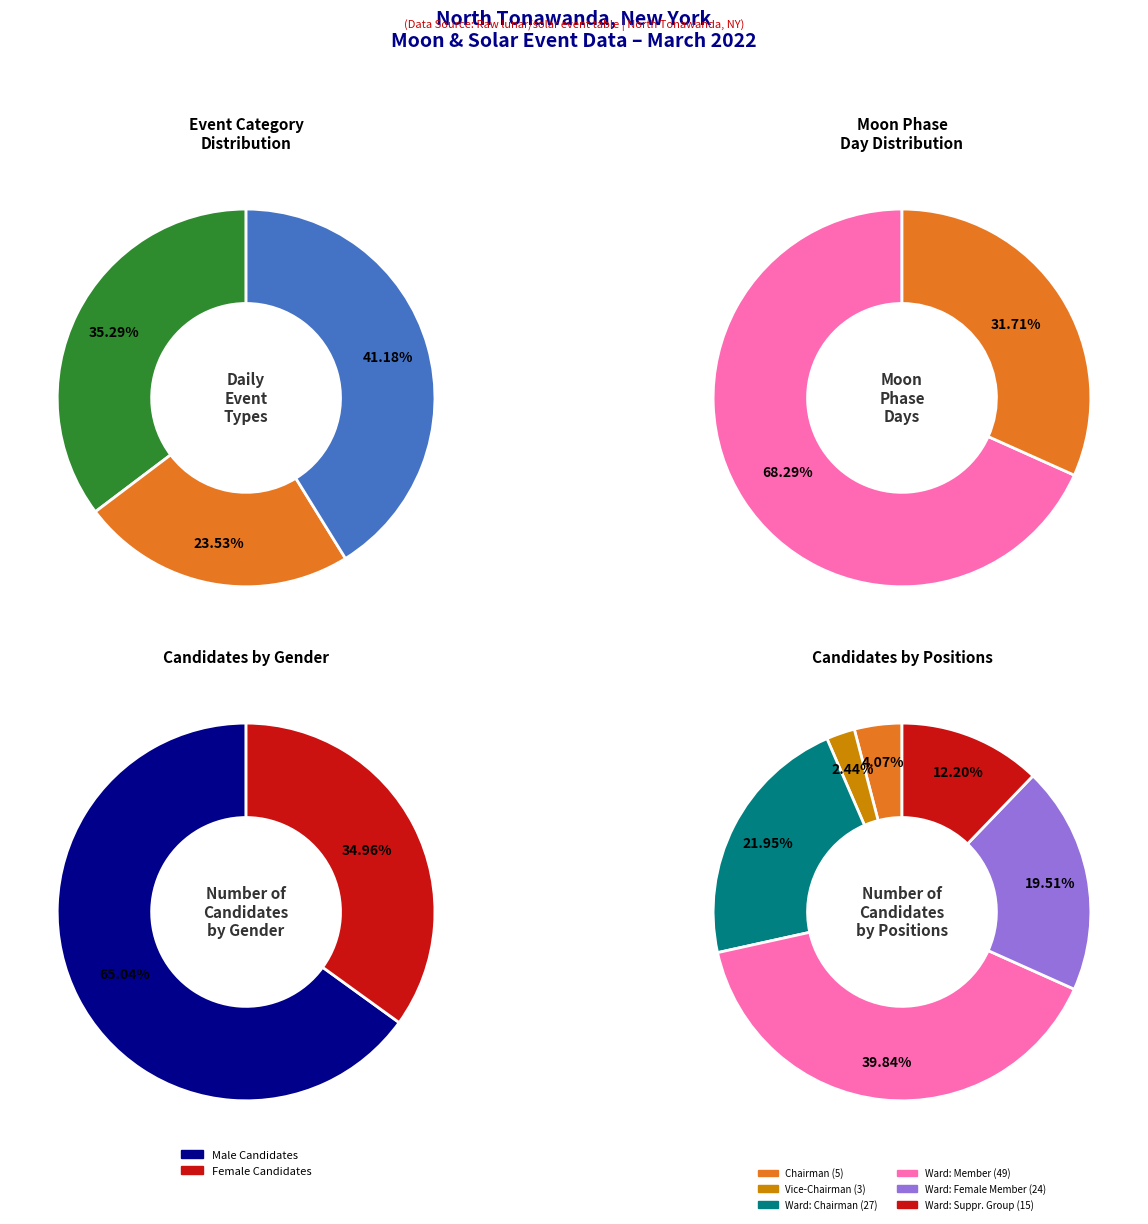

Is Moonrise the majority of the pie?

No